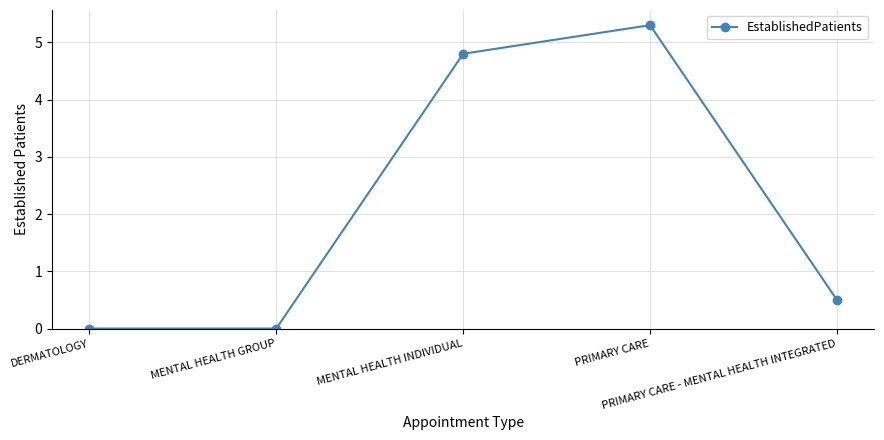

How many points are higher than both their immediate neighbors (excluding endpoints)?

1